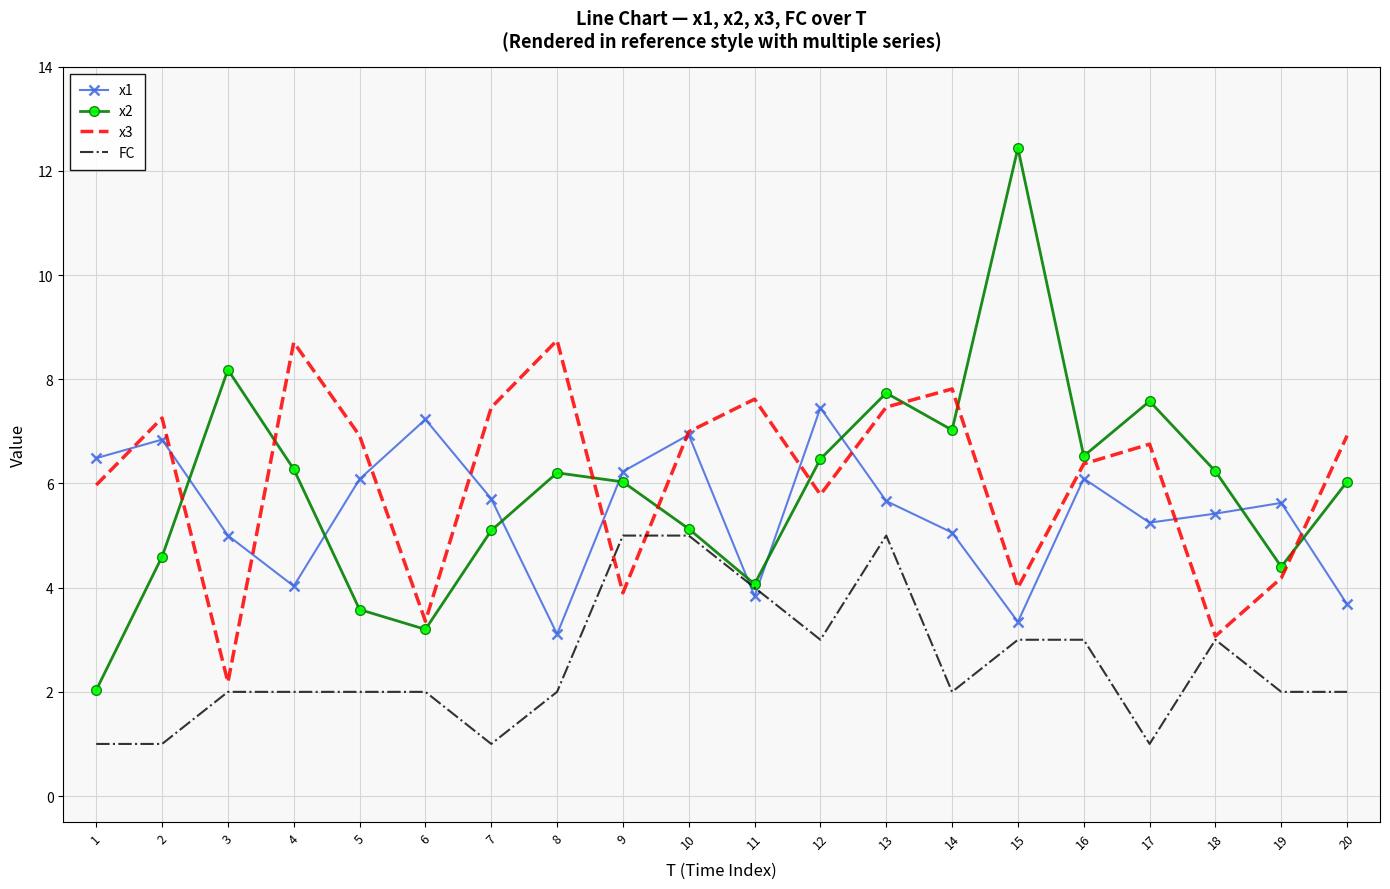

The x2 series shows 3.6 at 5. True or false?

True